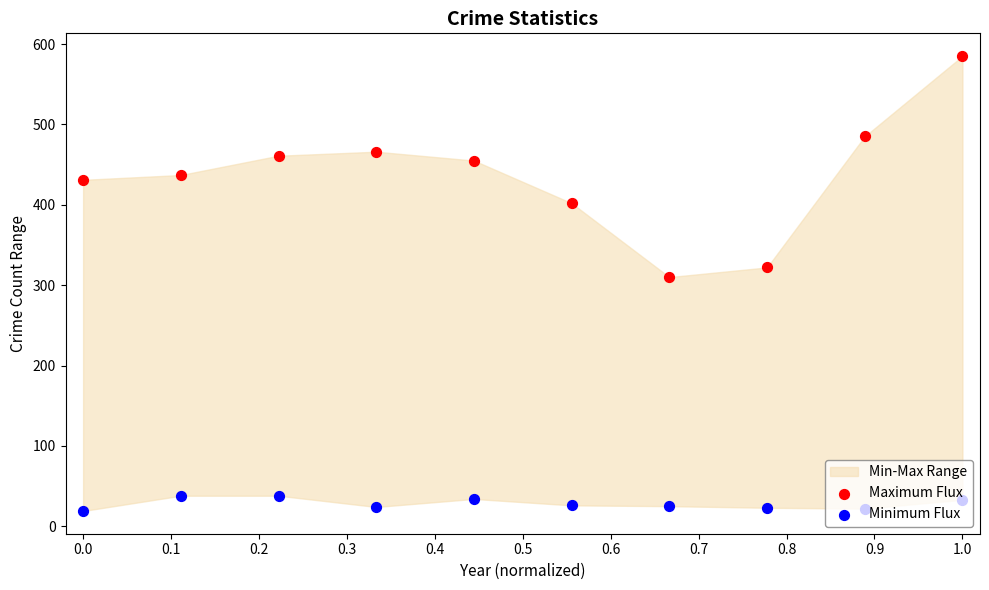

What are all the series names shown in the legend?

Maximum Flux, Minimum Flux